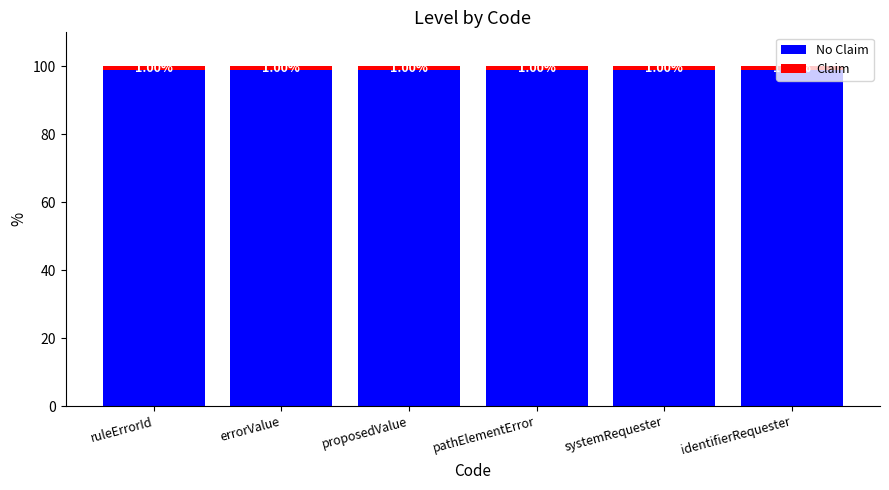

What is the total value across all series at identifierRequester?

100